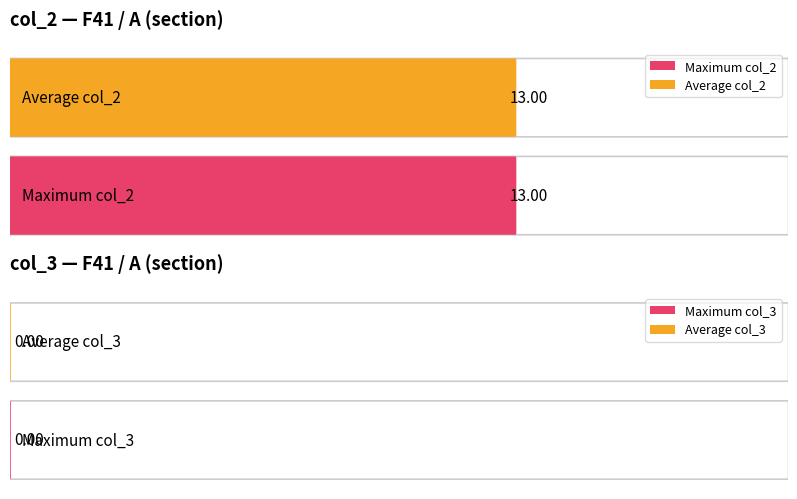

True or false: col_2 has a value of 19 at 1922-11-07.

False